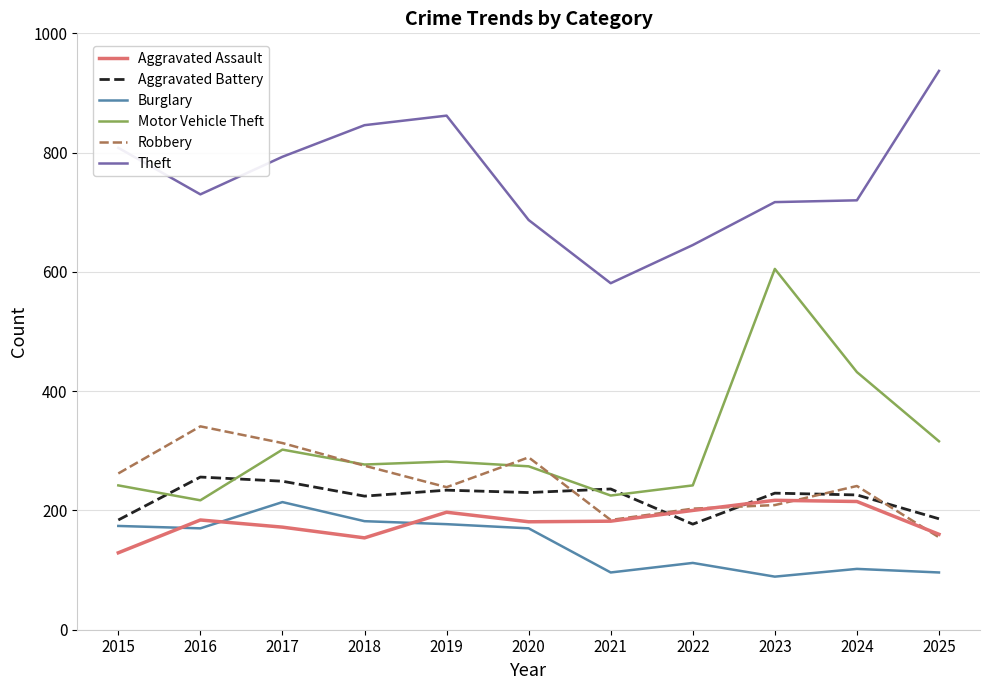

What is the total value across all series at 2020?

1831